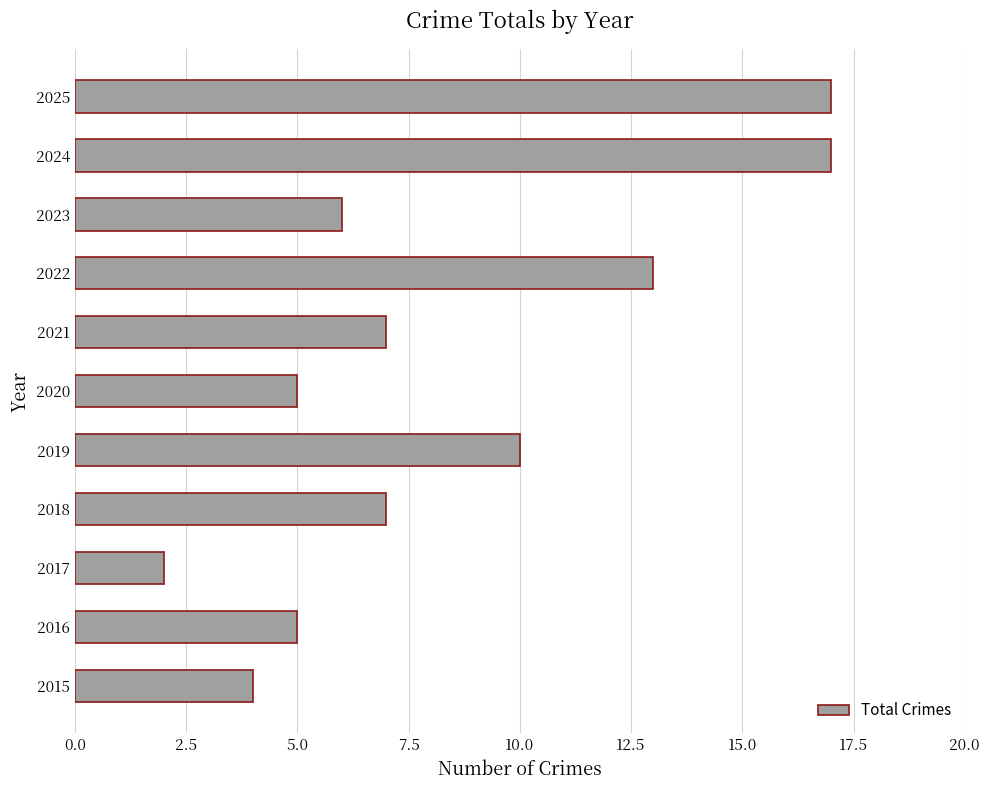

True or false: the data shows 17 at 2025.

True